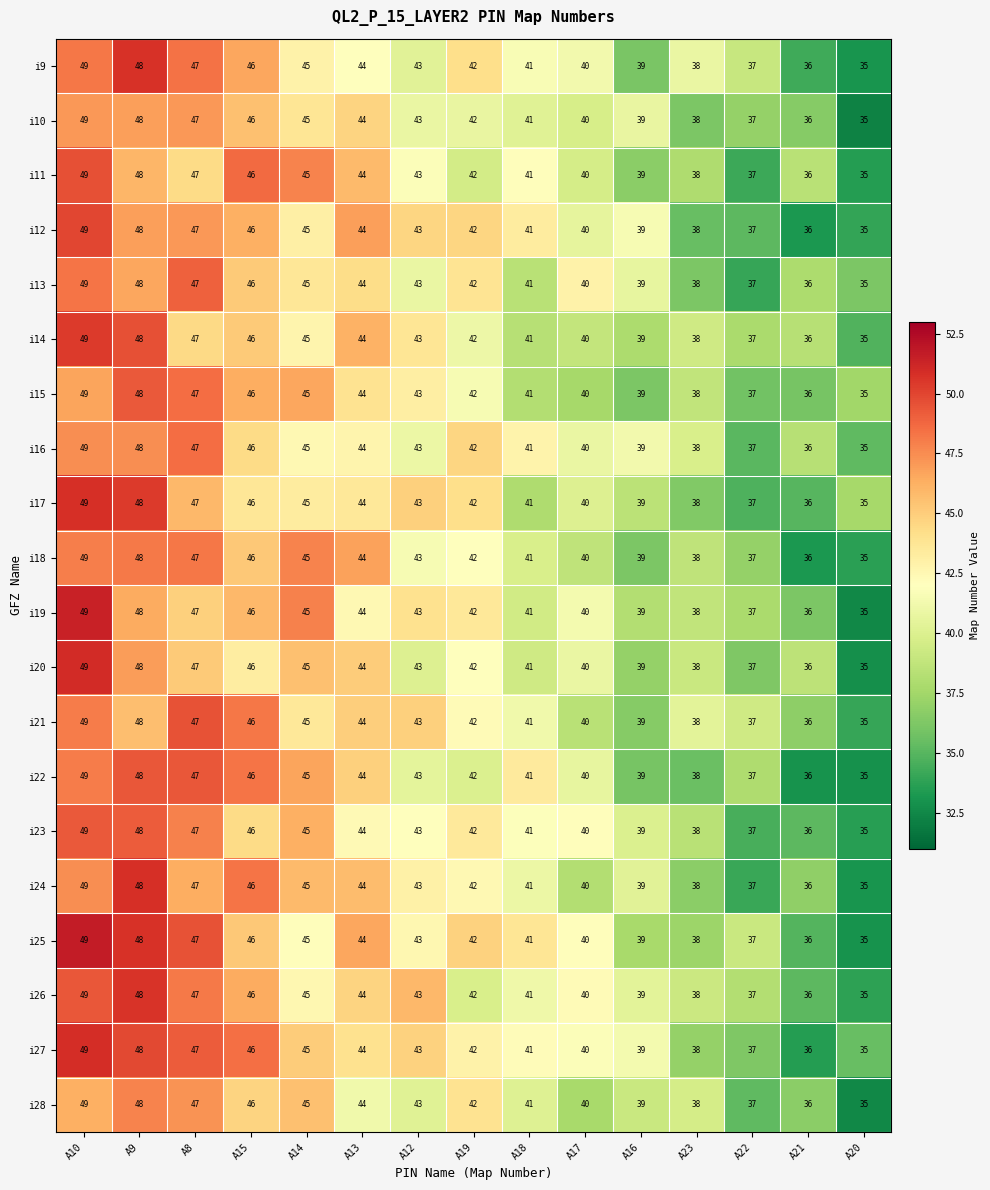

At which label is i18 closest to 42?

A19